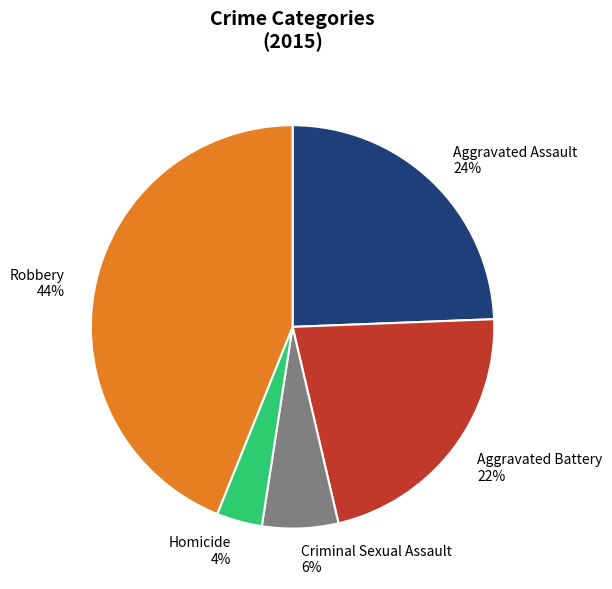

Rank the categories by value from lowest to highest.

Homicide, Criminal Sexual Assault, Aggravated Battery, Aggravated Assault, Robbery